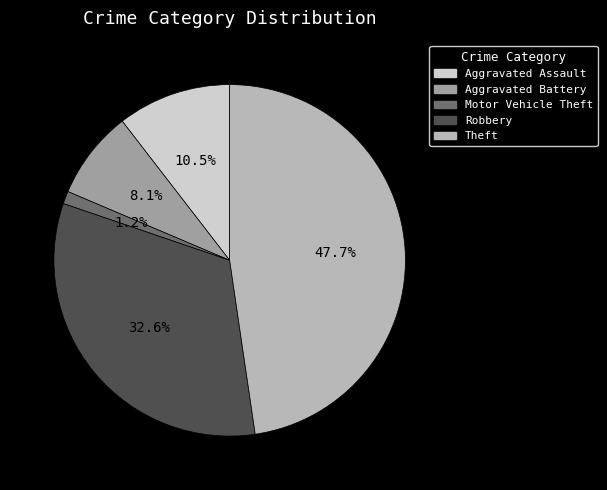

Is there any slice that represents more than half of the pie?

No